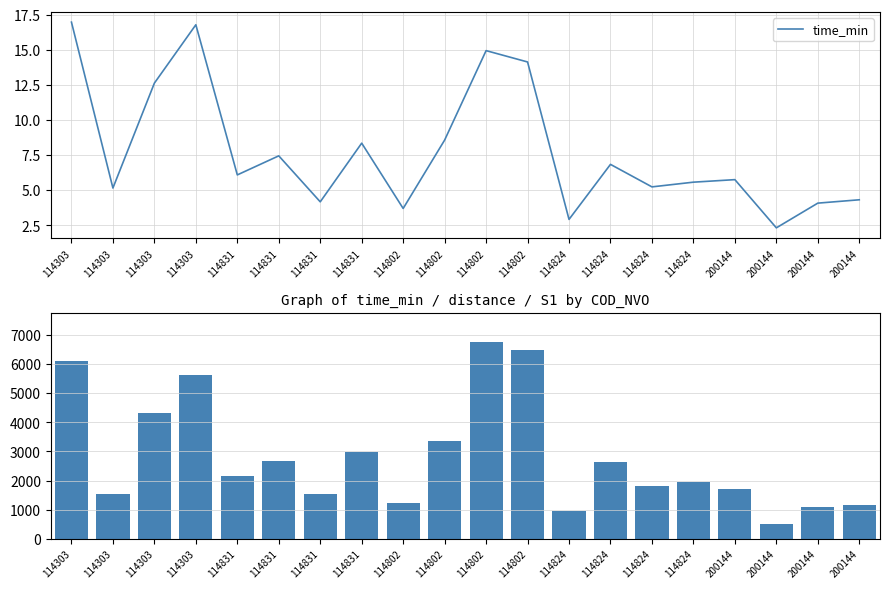

Reading left to right, extract all data points from this chart.

time_min: 17.0	5.2	12.6	16.8	6.1	7.4	4.2	8.3	3.7	8.6	14.9	14.1	2.9	6.8	5.2	5.6	5.8	2.3	4.1	4.3
distance: 6105.5	1529.8	4318.0	5637.0	2152.4	2683.6	1528.7	2996.0	1237.2	3347.9	6748.9	6471.0	946.8	2620.8	1829.9	1939.4	1716.8	522.4	1085.2	1161.7